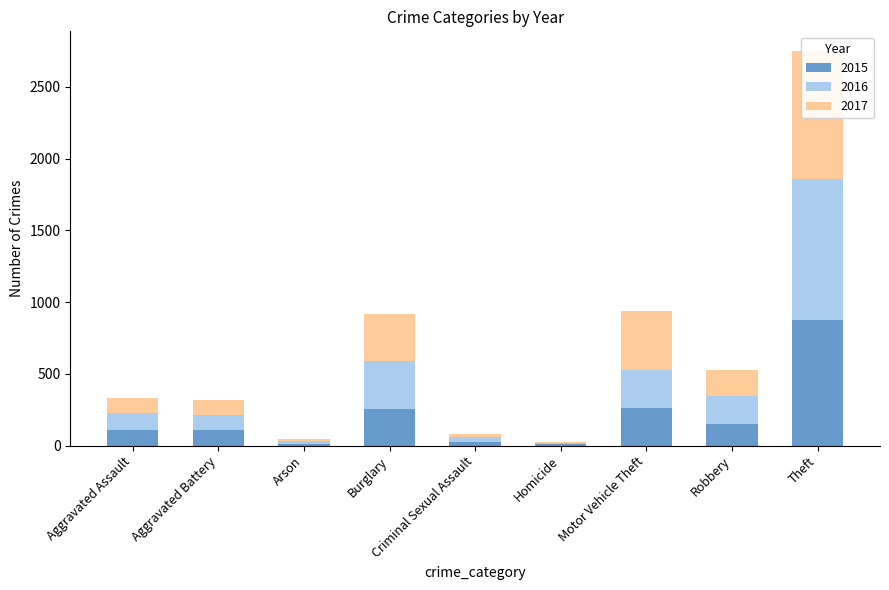

Reading left to right, extract all data points from this chart.

2015: Aggravated Assault=110	Aggravated Battery=108	Arson=13	Burglary=254	Criminal Sexual Assault=28	Homicide=9	Motor Vehicle Theft=261	Robbery=154	Theft=874
2016: Aggravated Assault=118	Aggravated Battery=102	Arson=20	Burglary=333	Criminal Sexual Assault=30	Homicide=7	Motor Vehicle Theft=265	Robbery=194	Theft=984
2017: Aggravated Assault=105	Aggravated Battery=108	Arson=14	Burglary=329	Criminal Sexual Assault=21	Homicide=8	Motor Vehicle Theft=411	Robbery=178	Theft=892